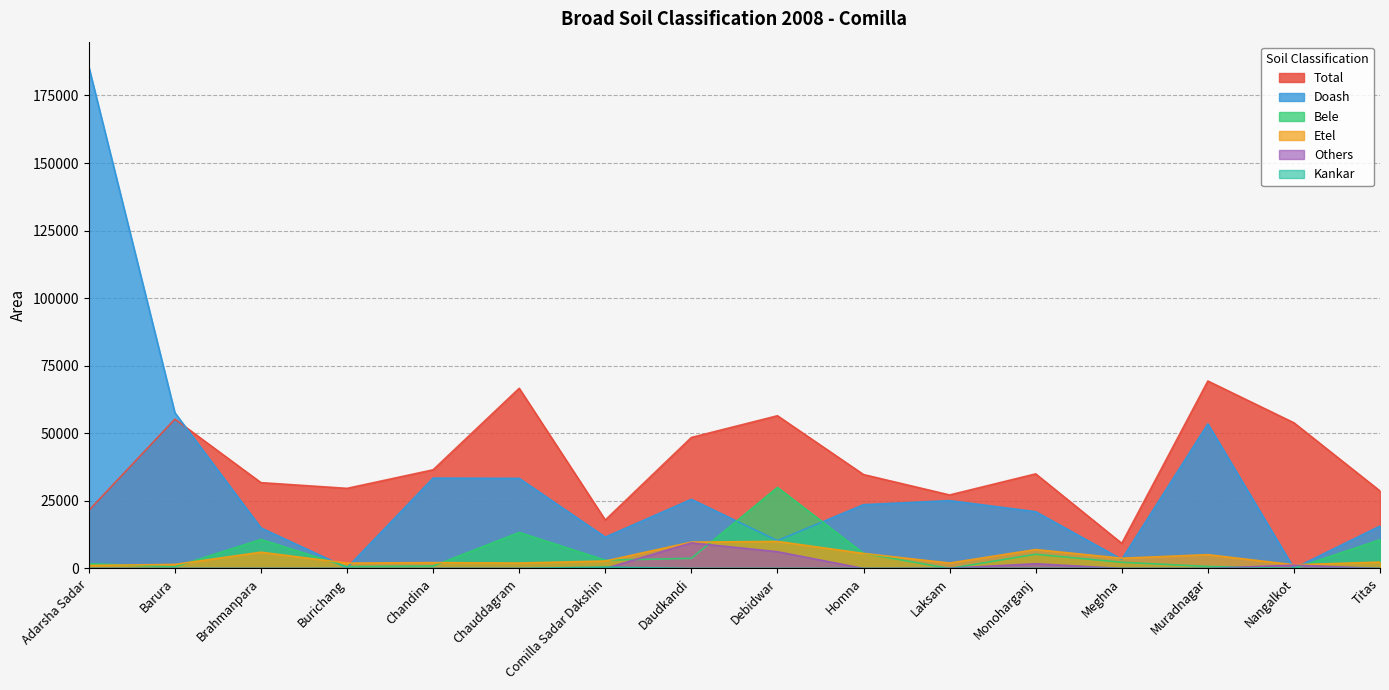

Where is the first local maximum for Kankar?

Comilla Sadar Dakshin